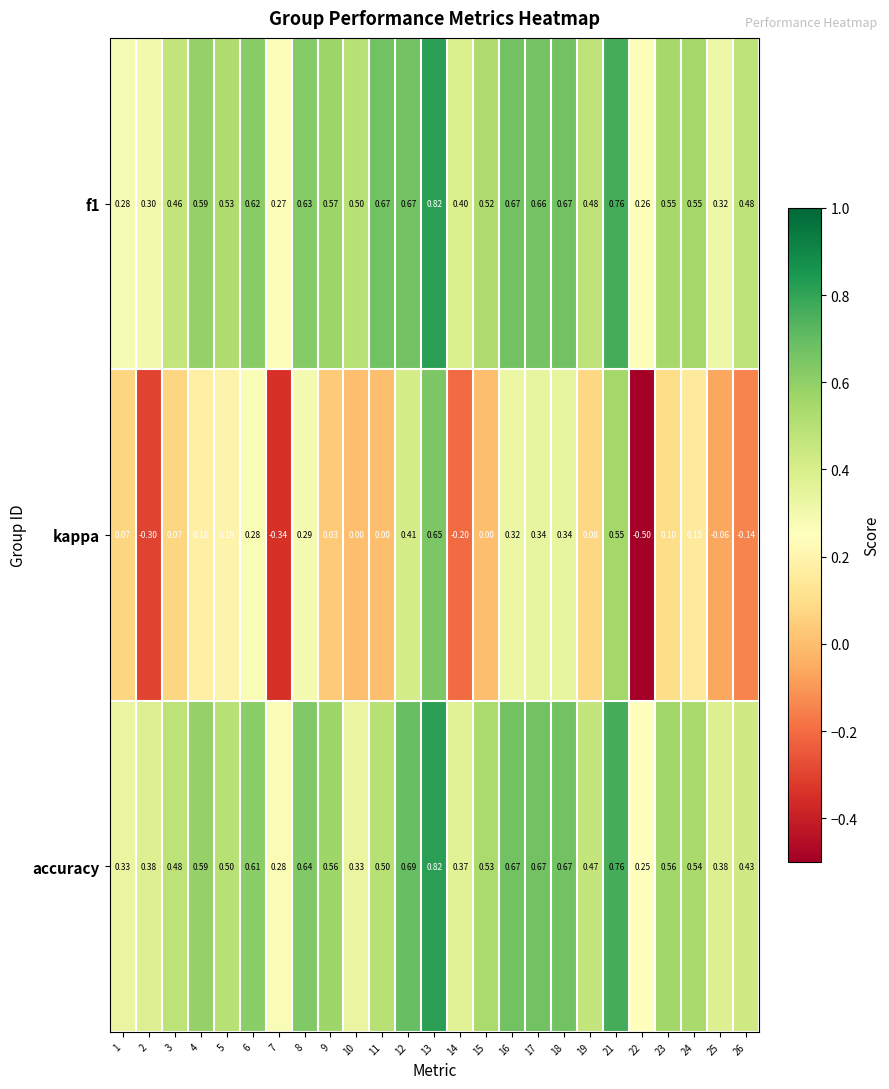

Which series has the largest range (max minus min)?

kappa